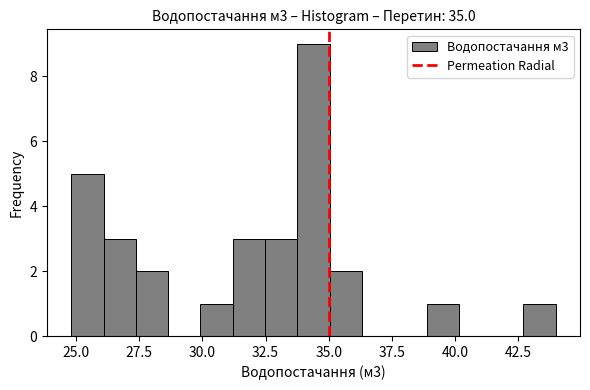

Read against the x-axis, roughly where is the centre of the tallest bar?

34.5